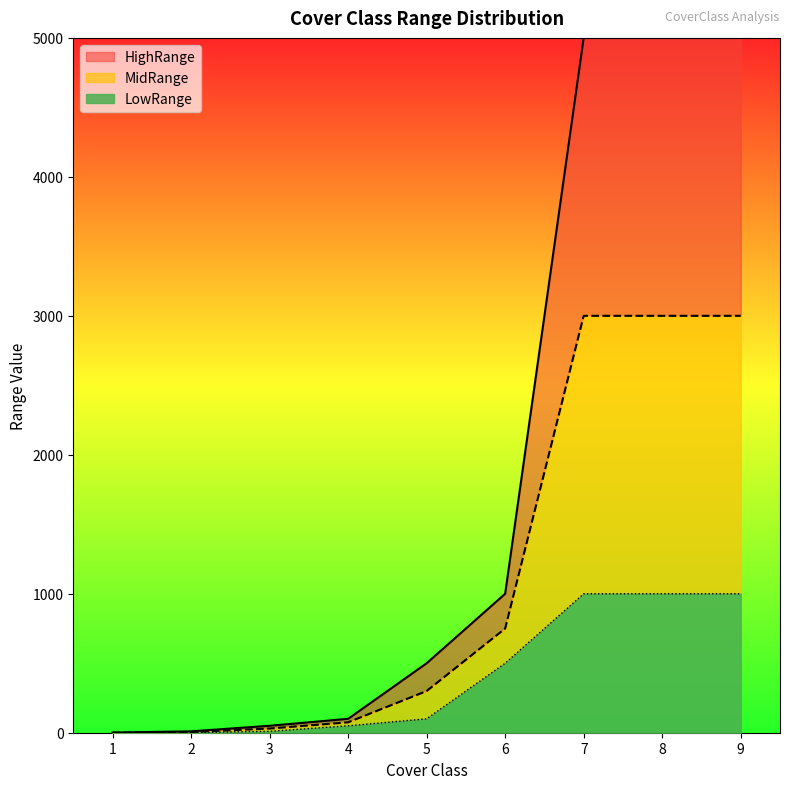

Is the value of HighRange at 9 greater than the value of LowRange at 2?

Yes